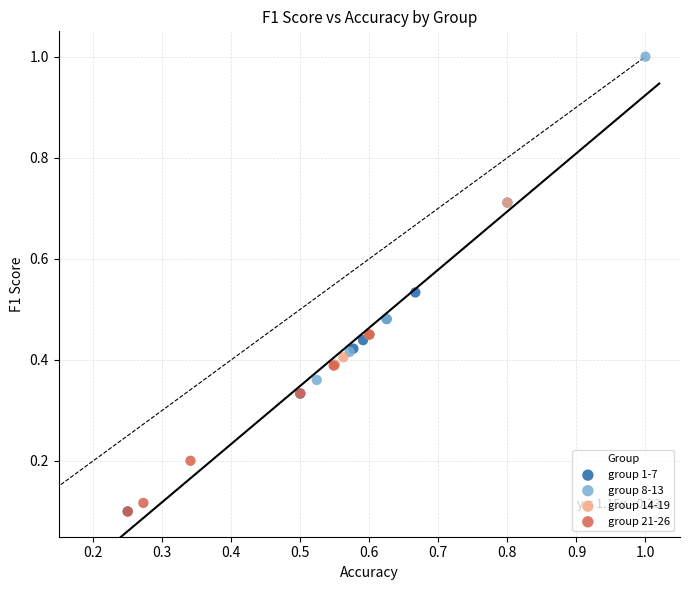

Which series reaches the maximum Y coordinate?

group 8-13